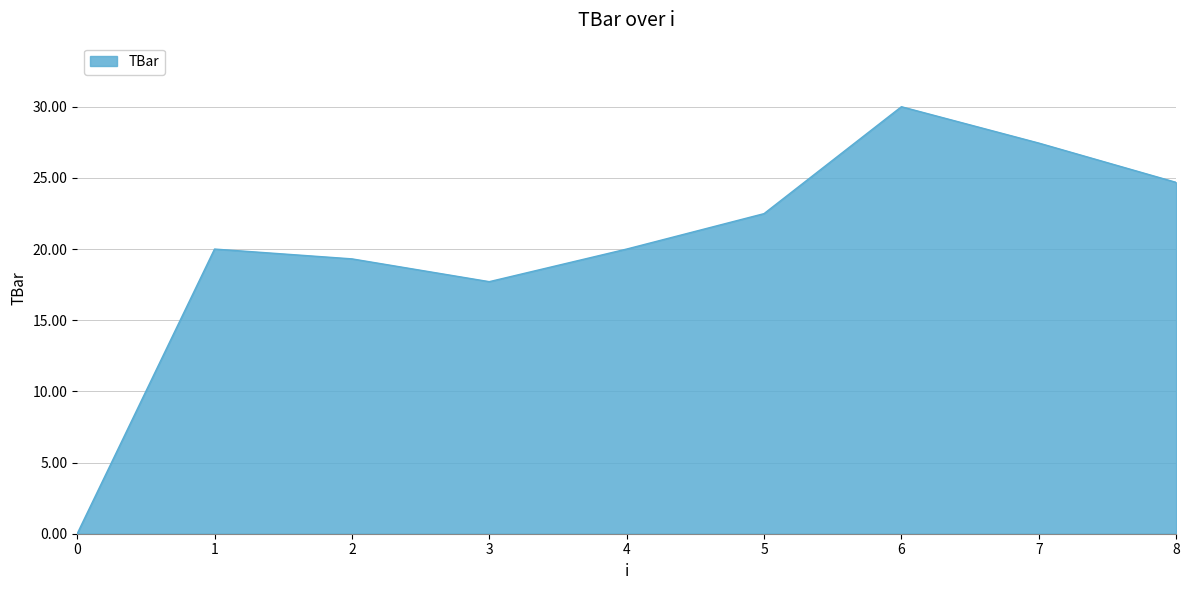

What is the difference between the second highest and second lowest values?

9.7